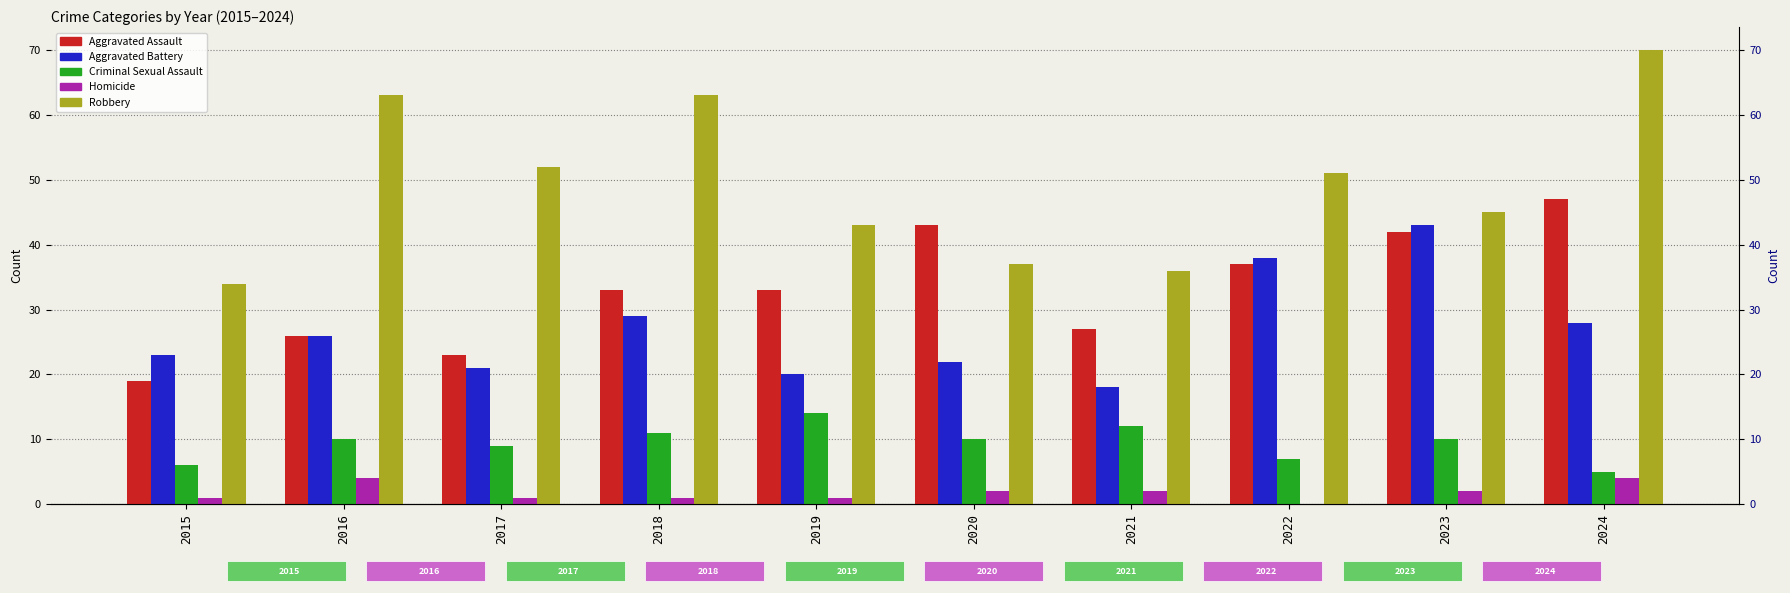

What are all the series names shown in the legend?

Aggravated Assault, Aggravated Battery, Criminal Sexual Assault, Homicide, Robbery